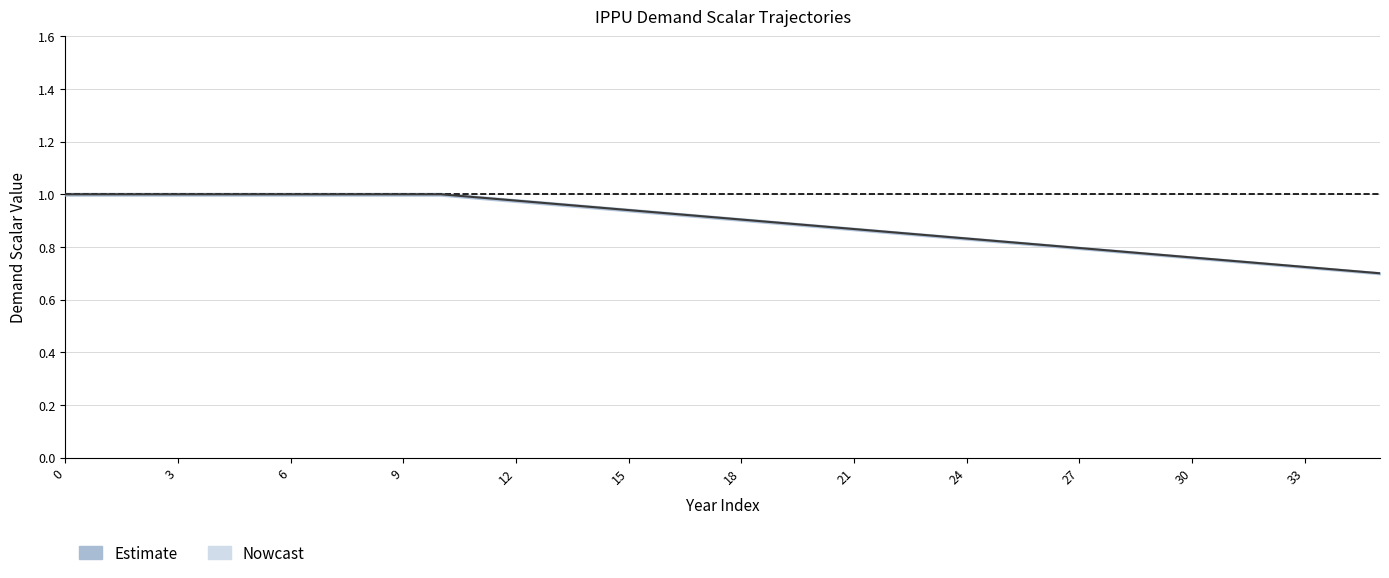

What is the value of the 20th point from the left?

0.9